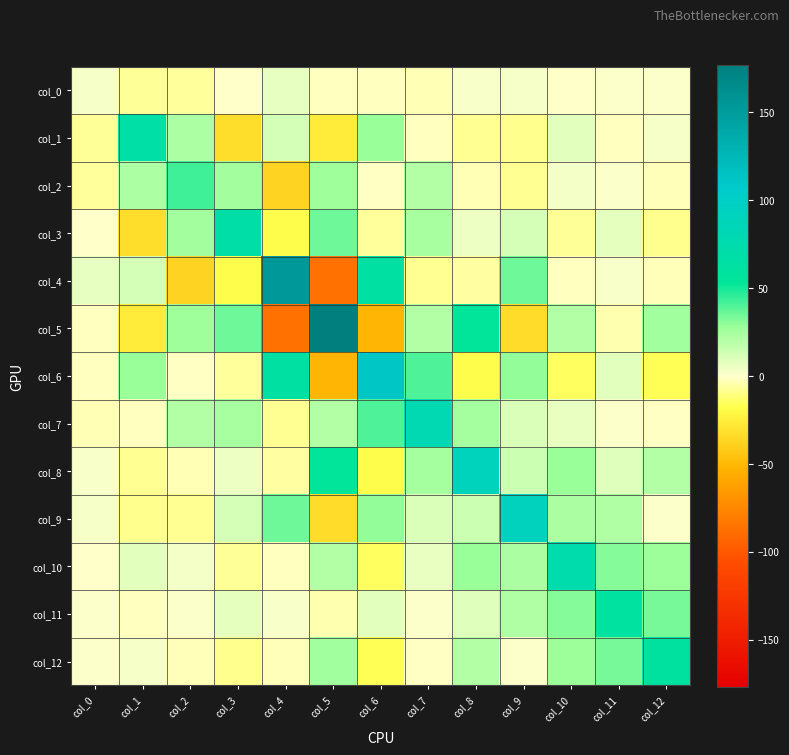

What is the spread (max minus min) of values at col_8?

108.2